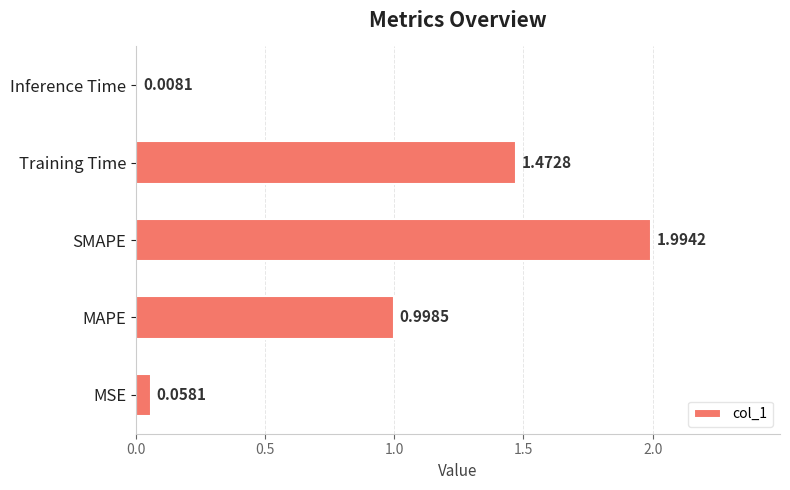

What is the difference between the second highest and second lowest values?

1.4